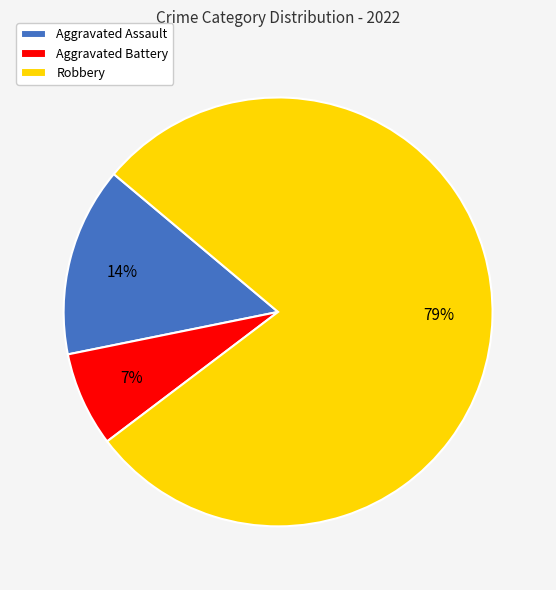

Combined, do Aggravated Assault and Aggravated Battery account for over 50%?

No